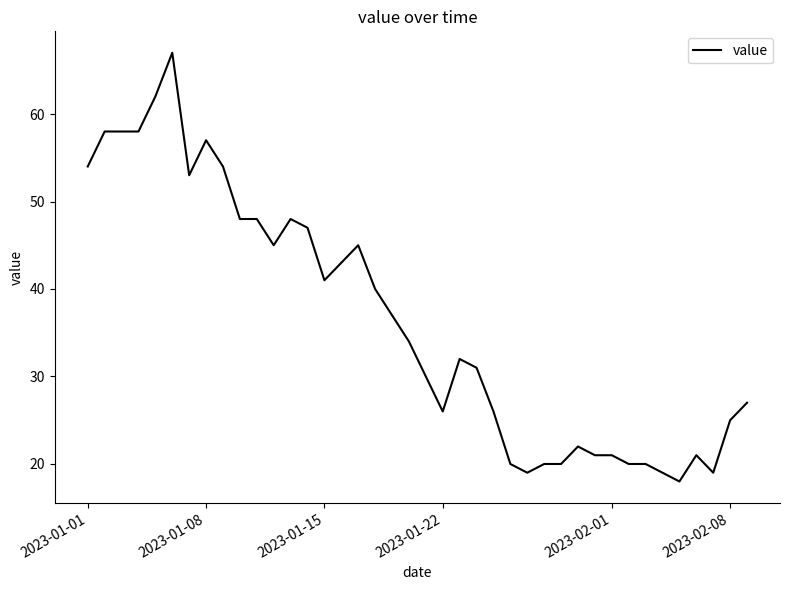

What is the smallest value displayed?

18